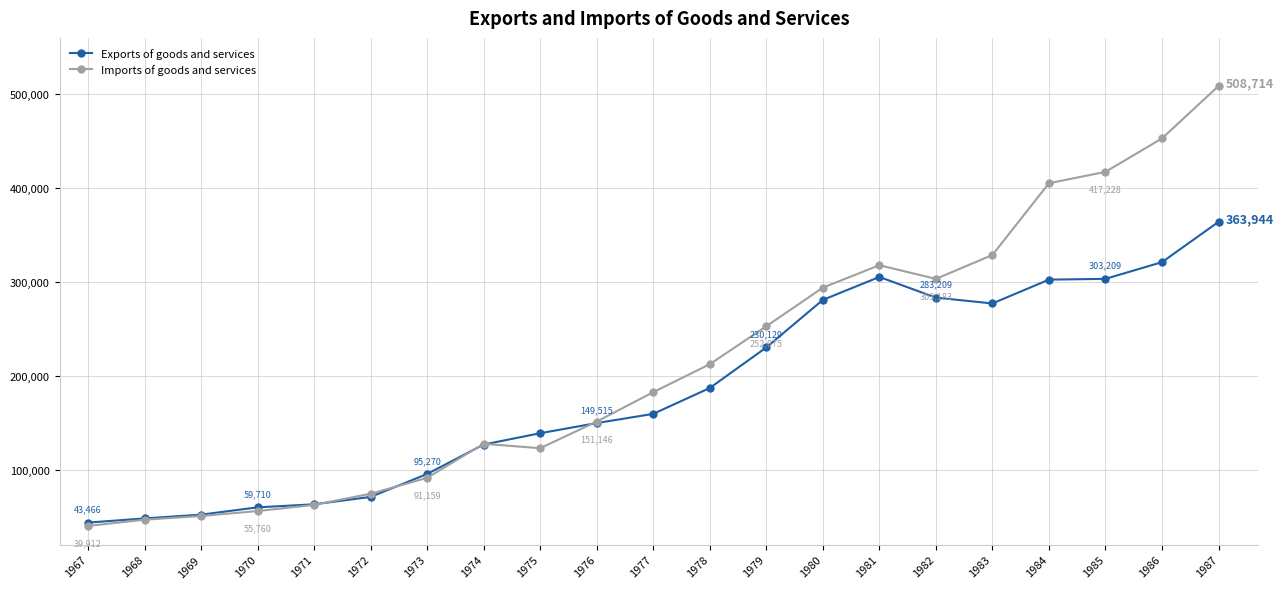

At how many categories does at least one series exceed 348057?

4